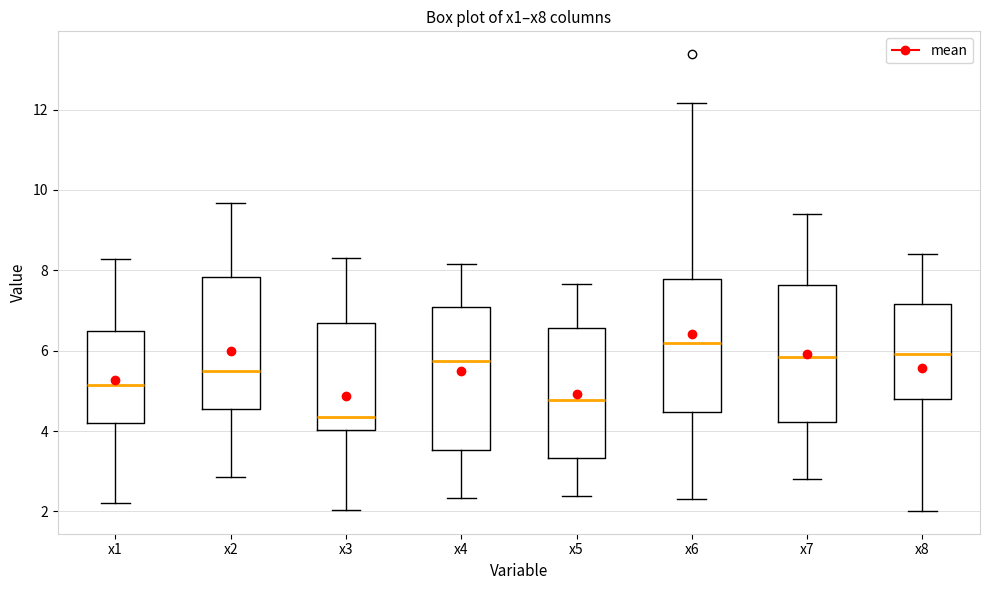

Where does the median line of the box for x6 sit on the y-axis? The values are not printed on the chart, so give them approximately, as read against the axis.

6.2